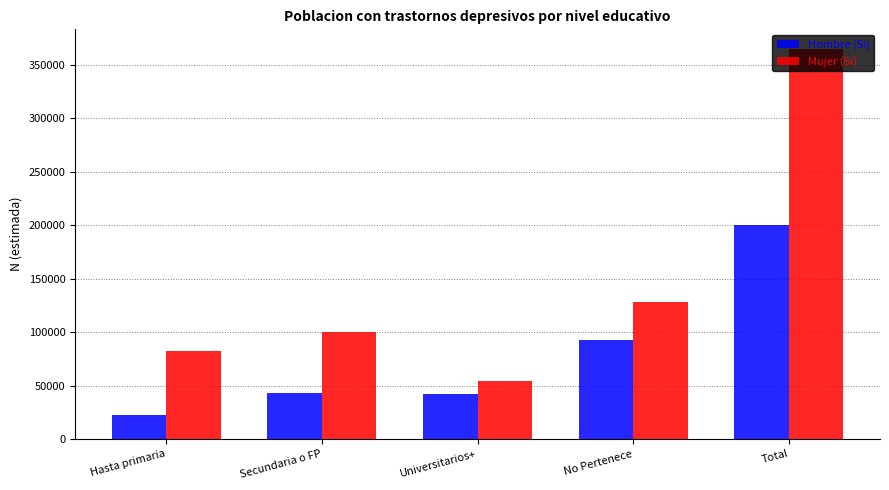

How many series are shown in this chart?

2